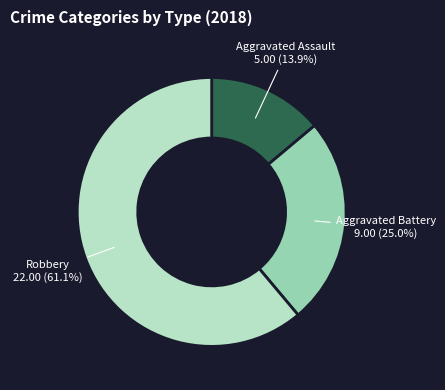

Which slice is the largest?

Robbery